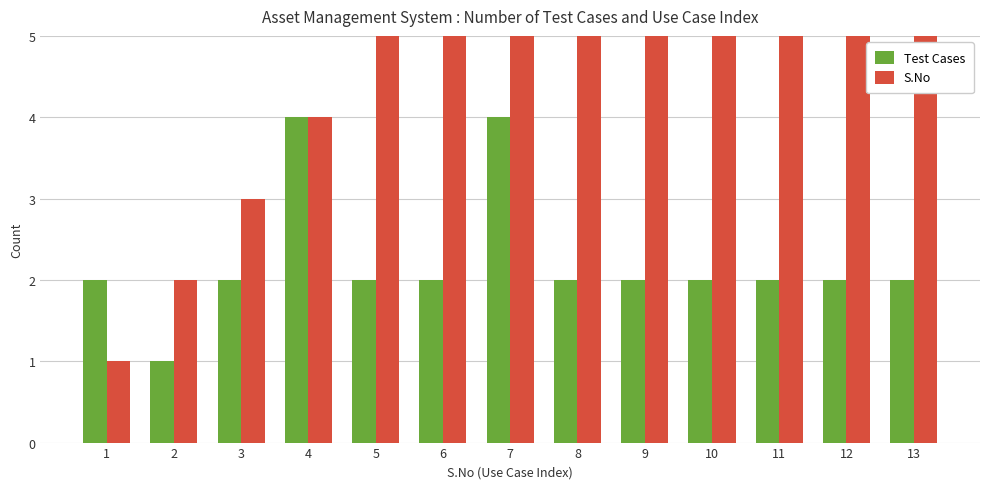

What is the value of the Test Cases bar at the 2nd from the left?

1